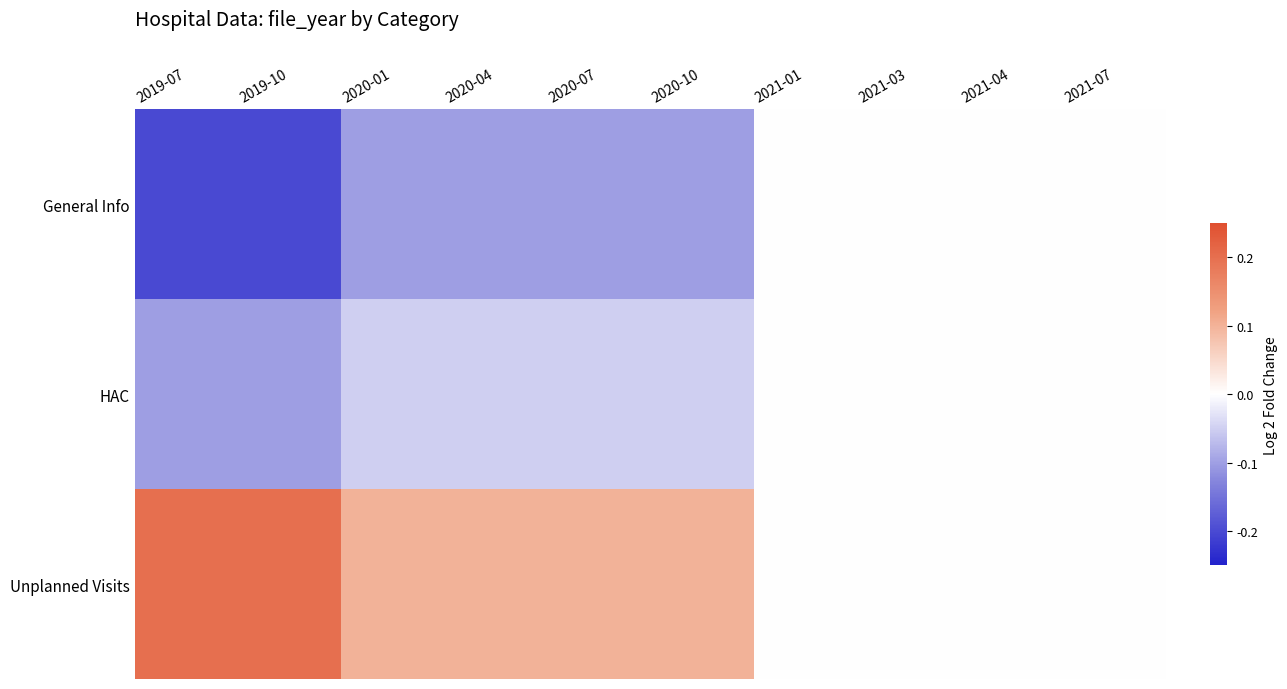

At which category is the sum across all series the highest?

2021-01